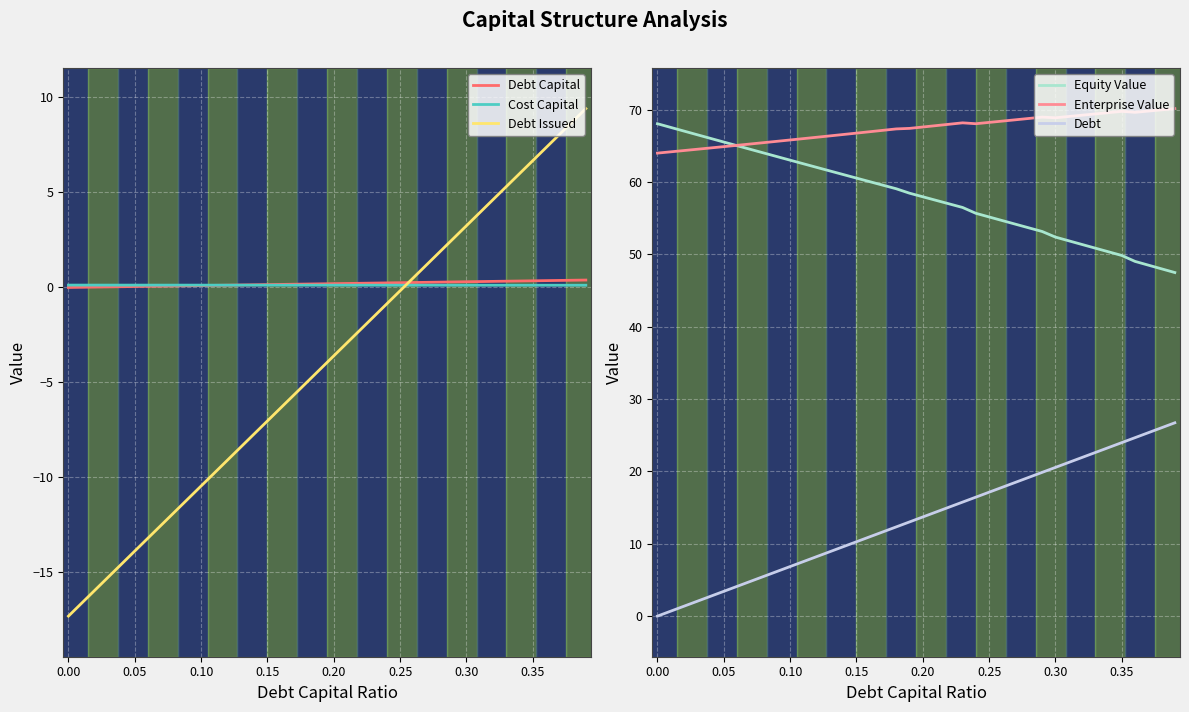

What is the lowest value of the Equity Value series?

47.5